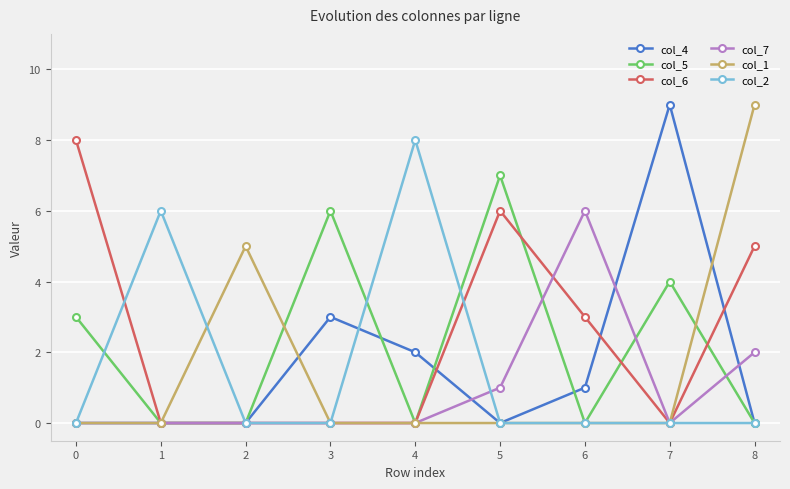

Count the number of categories in the chart.

9